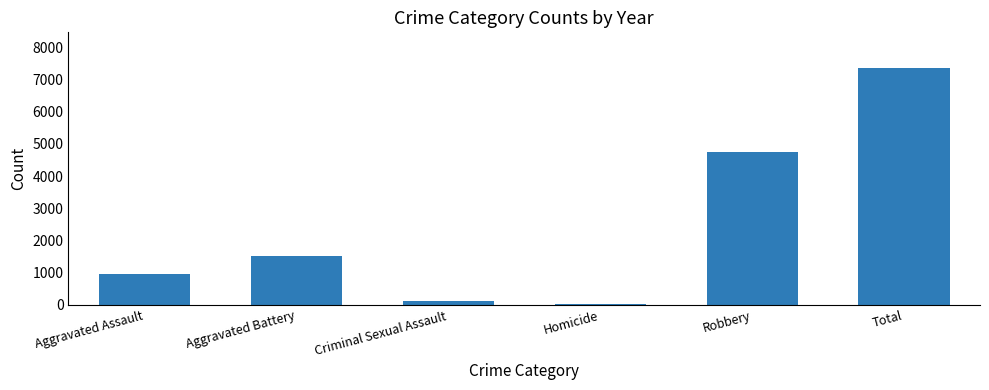

Which category has the highest value across all series?

Total